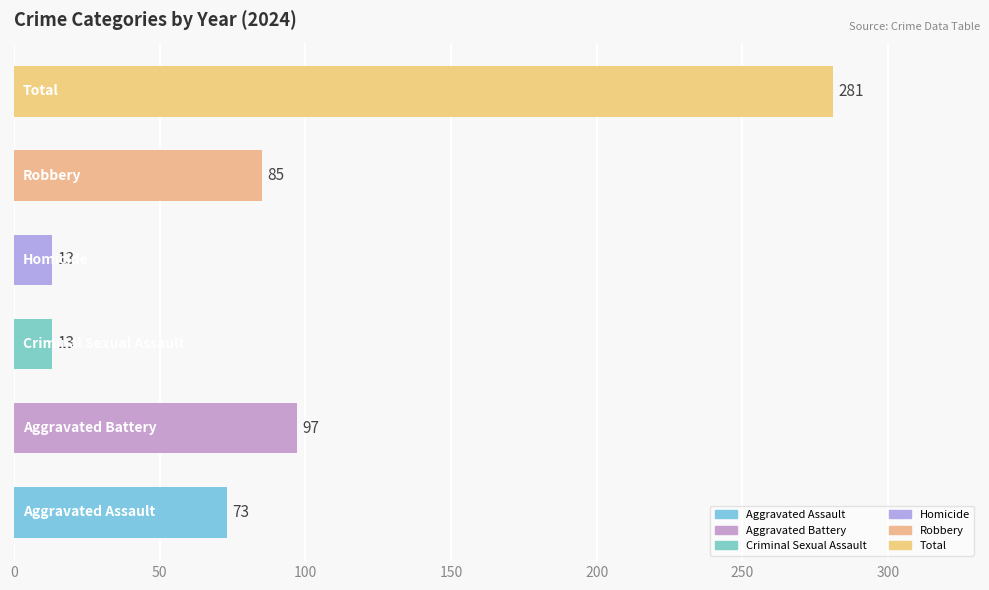

What is the sum of all values?

562